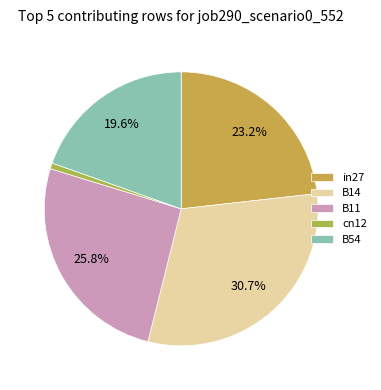

Rank the categories by value from lowest to highest.

cn12, B54, in27, B11, B14